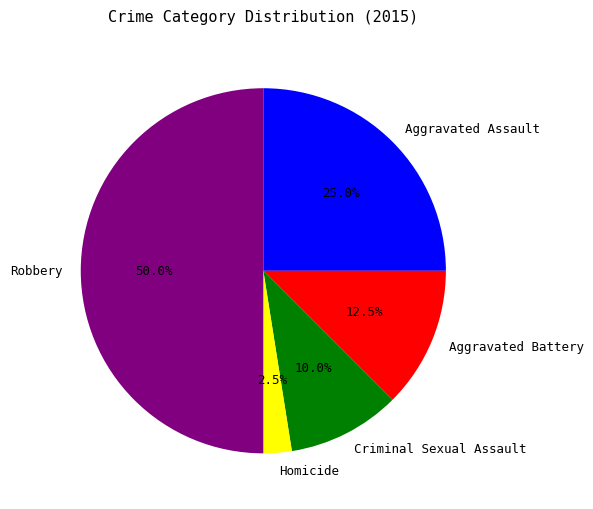

Is Aggravated Assault the majority of the pie?

No